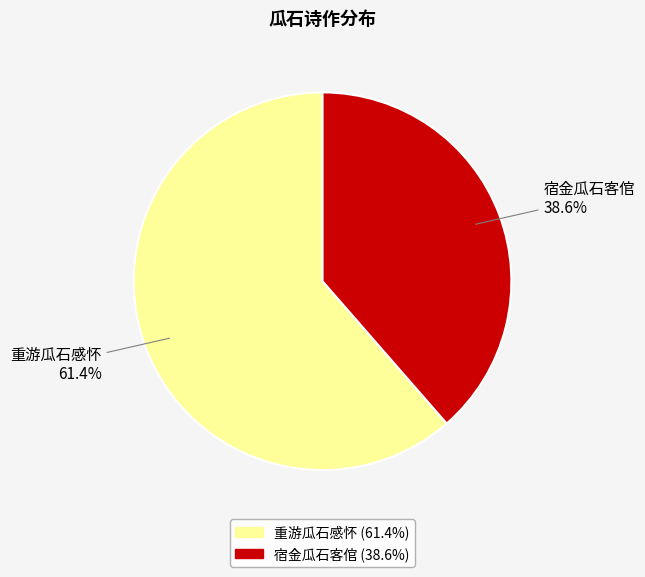

To the nearest percent, what is the combined percentage of 重游瓜石感怀 and 宿金瓜石客倌?

100%